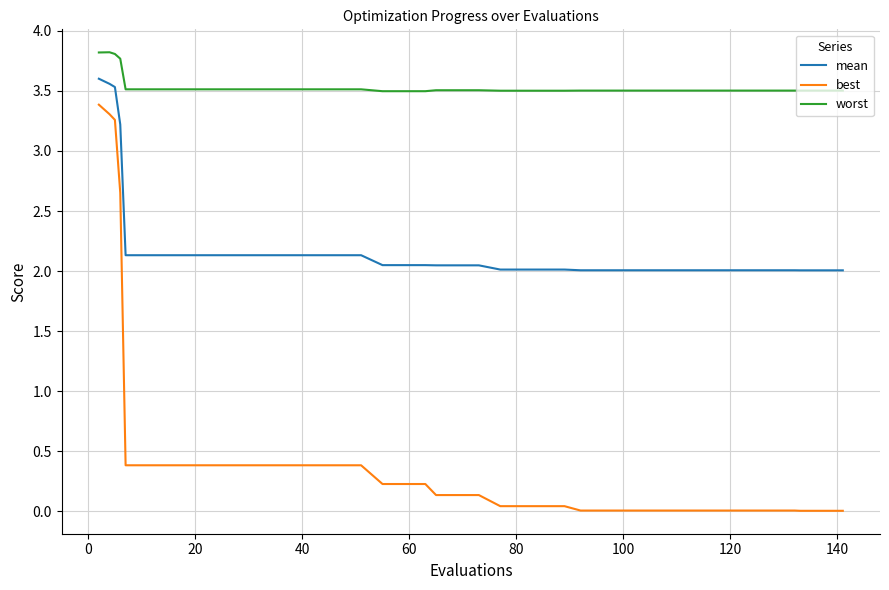

What is the average value of the worst series?

3.5